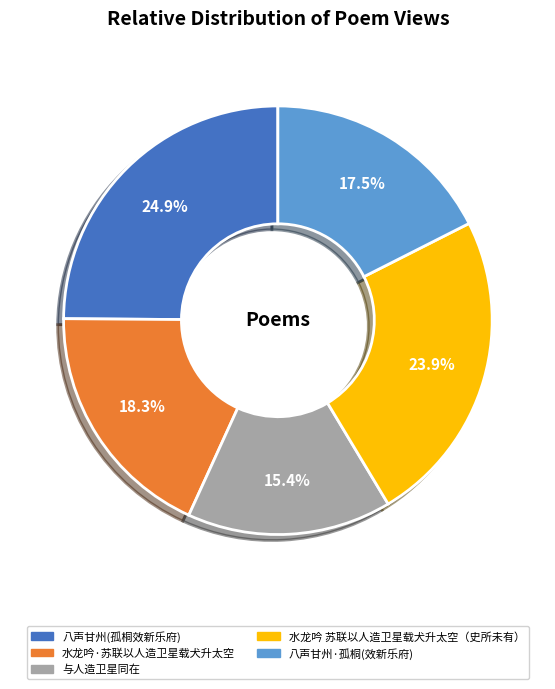

Is there a majority slice in this chart?

No